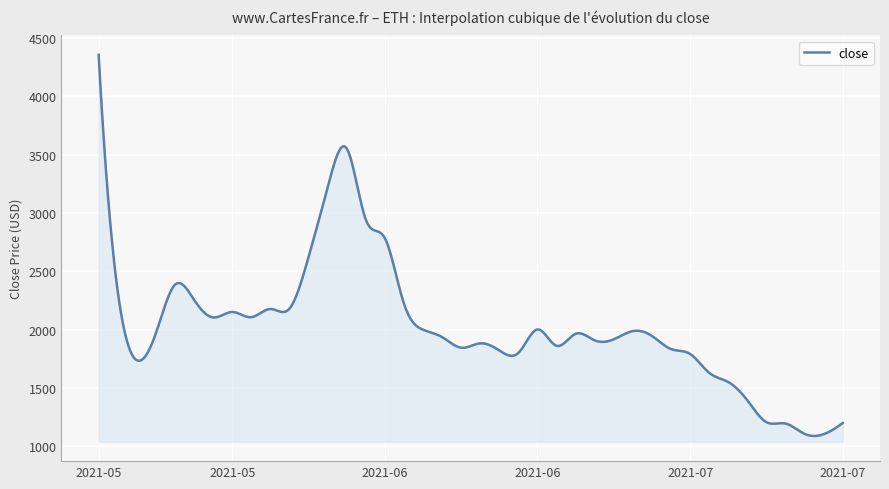

What is the smallest value displayed?

1086.9